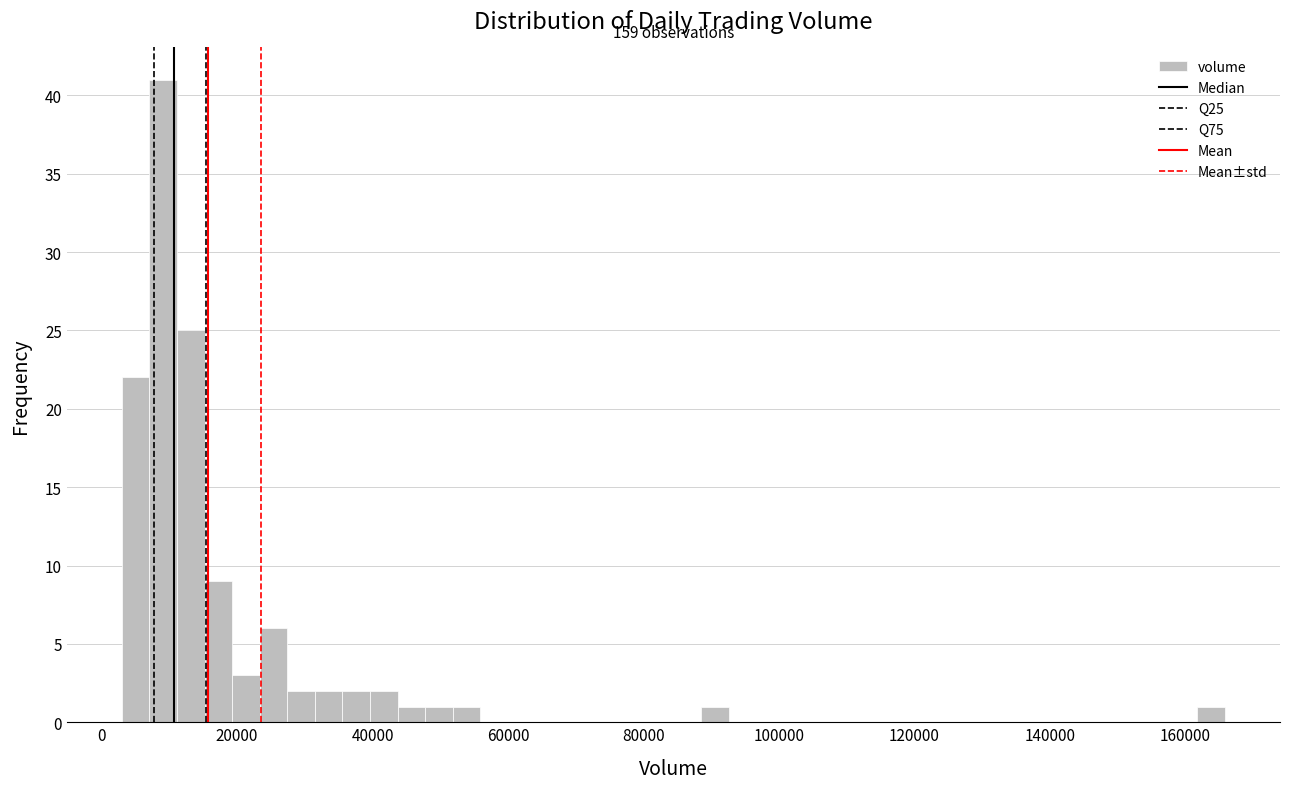

Read against the x-axis, roughly where is the centre of the tallest bar?

10000